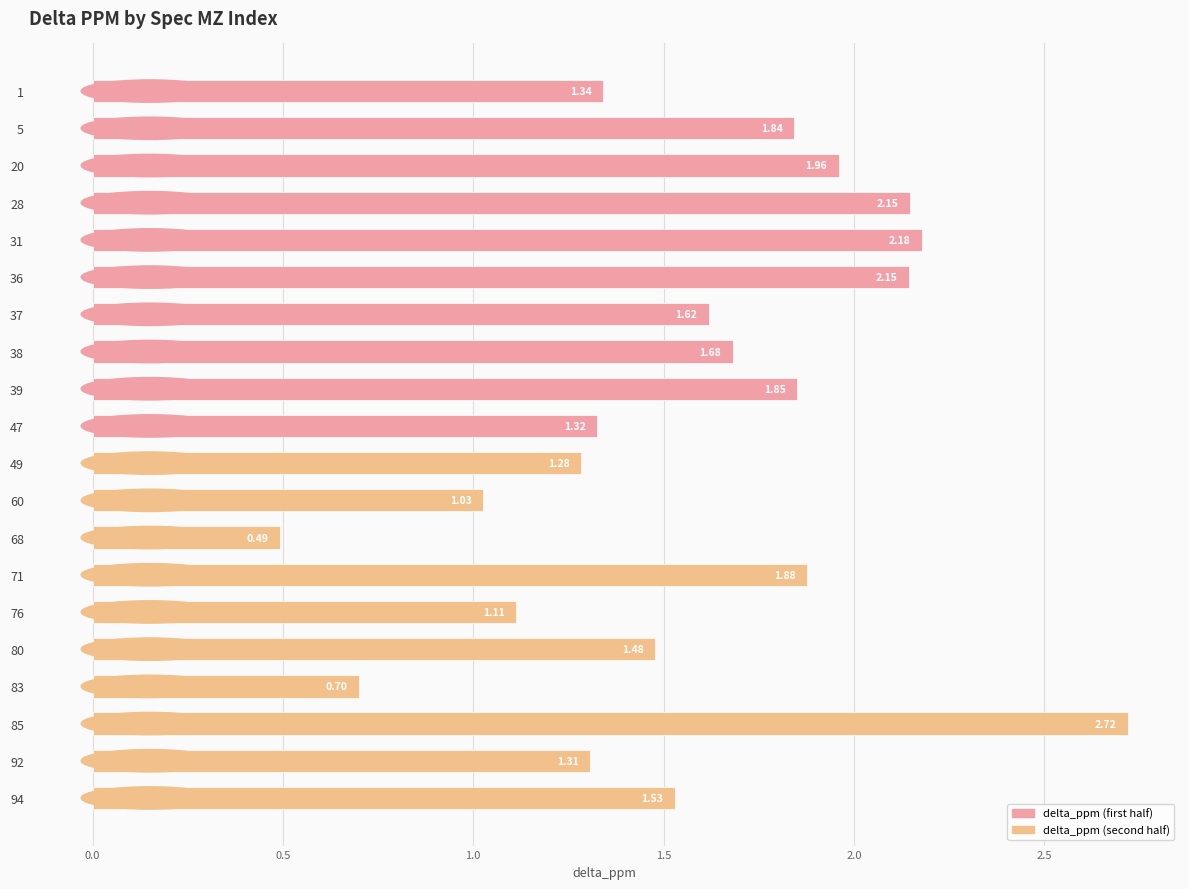

Which label corresponds to the largest value in the chart?

85